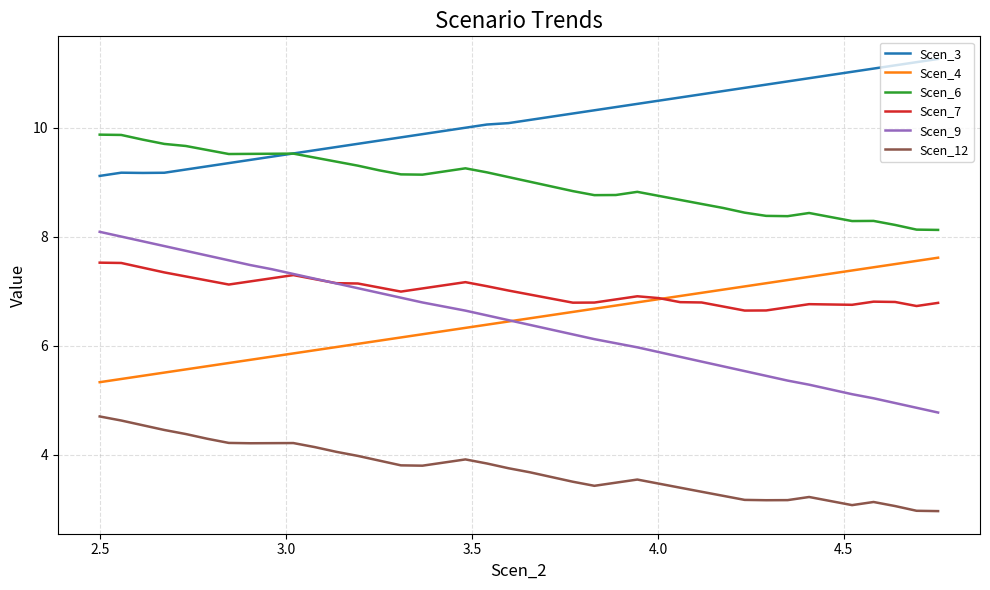

What is the average value of the Scen_3 series?

10.1